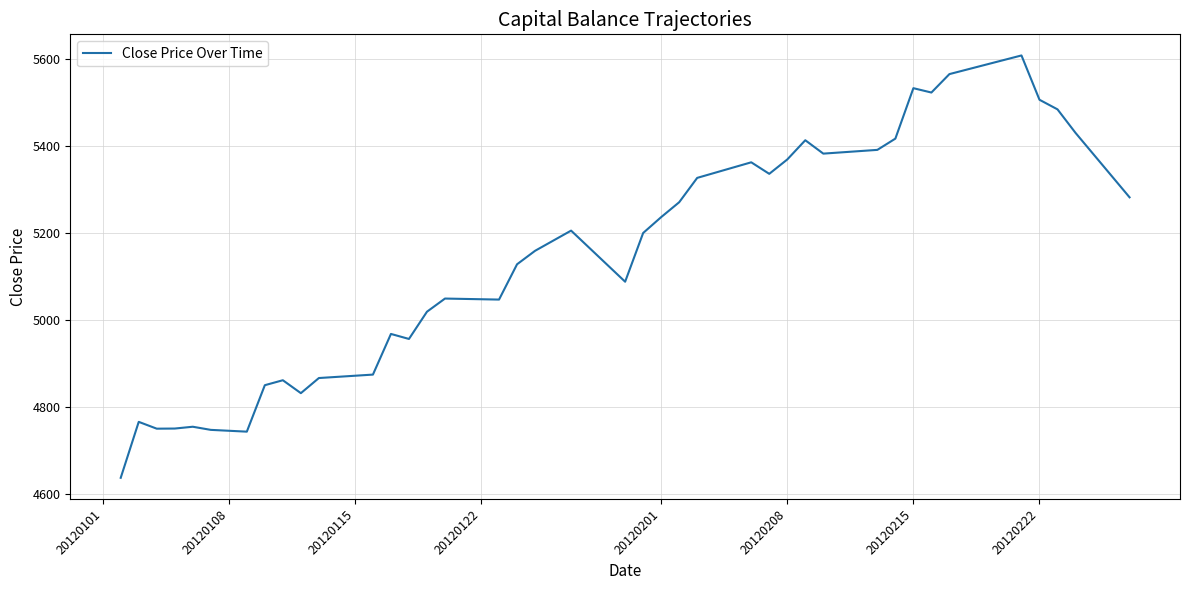

What is the minimum value shown in the chart?

4636.8